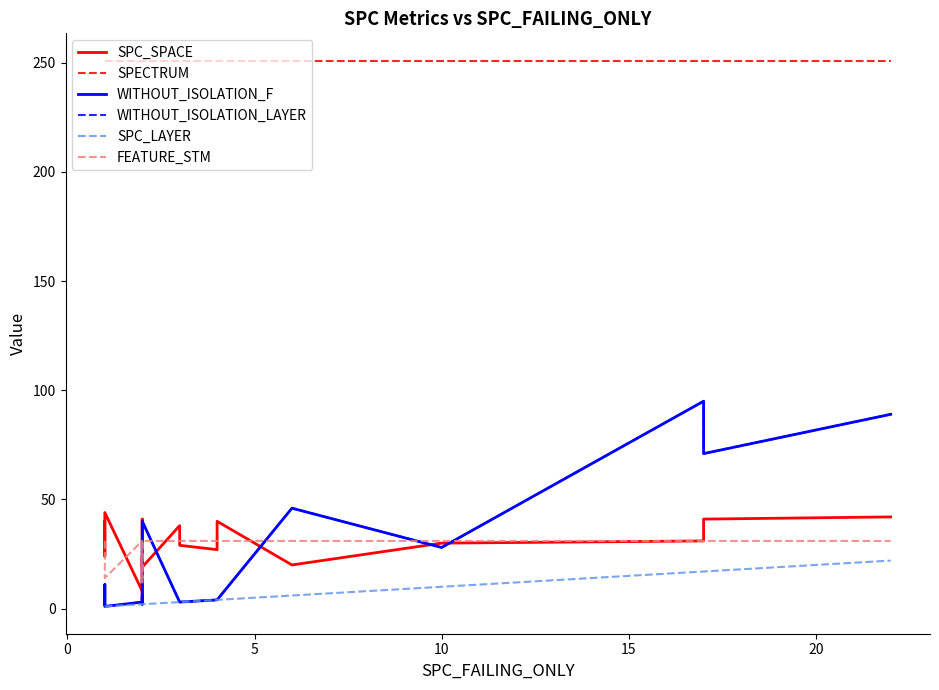

Which category has the highest value in the WITHOUT_ISOLATION_F series?

17